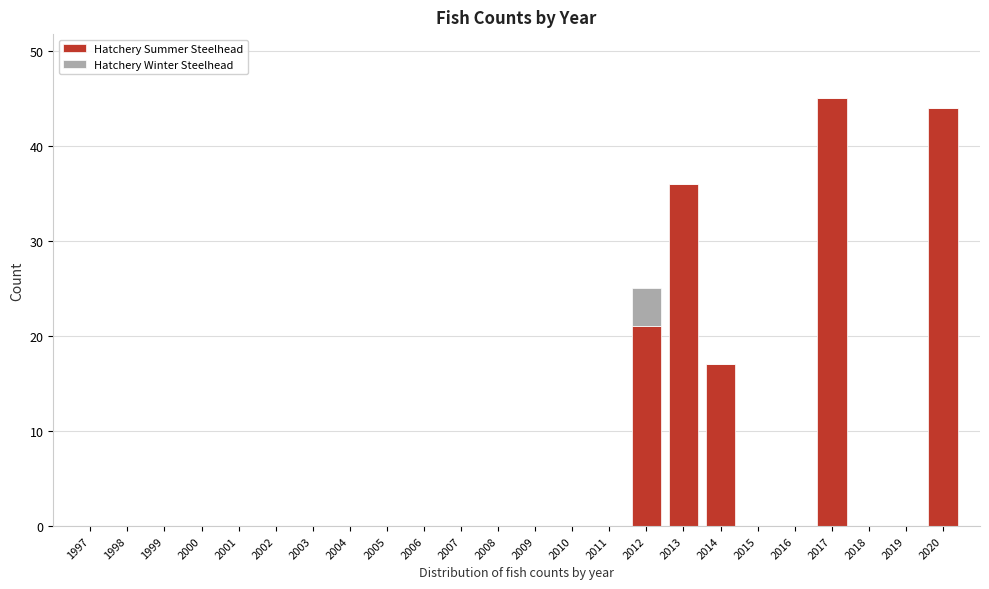

What is the highest value of the Hatchery Summer Steelhead series?

45